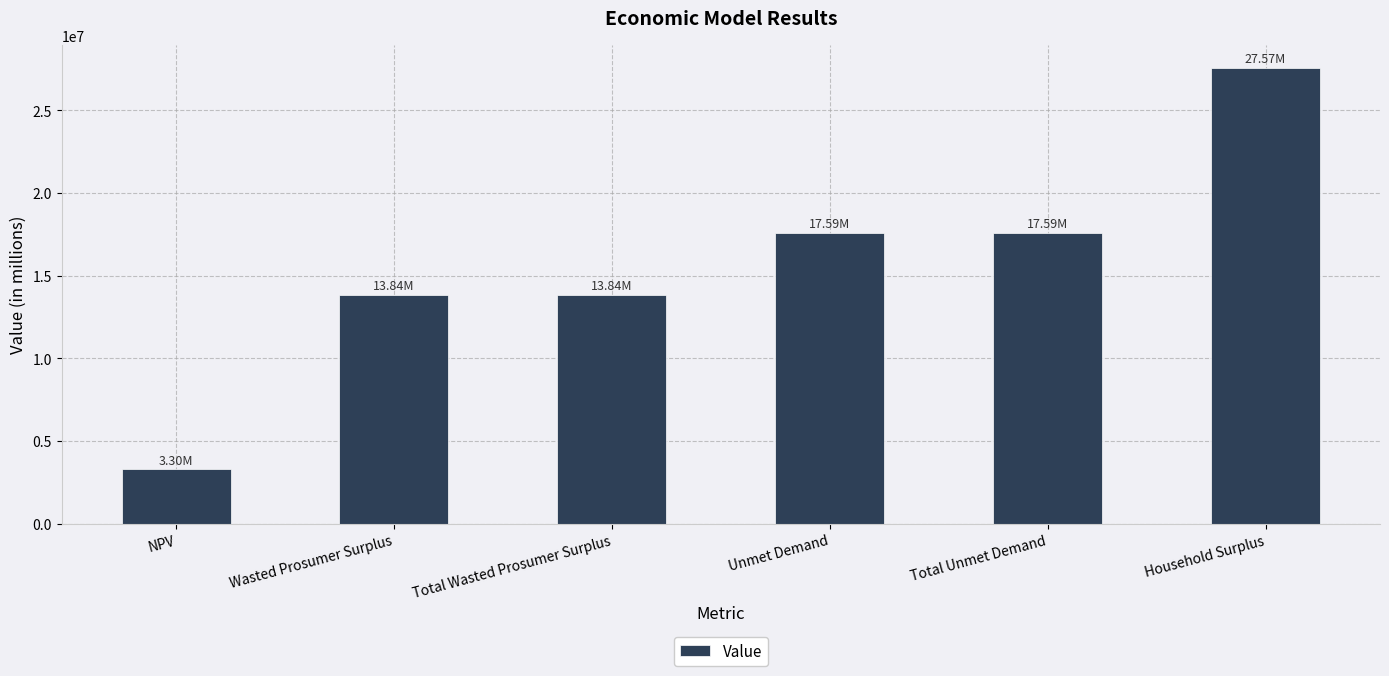

The value at Total Unmet Demand is 9672996.9. True or false?

False